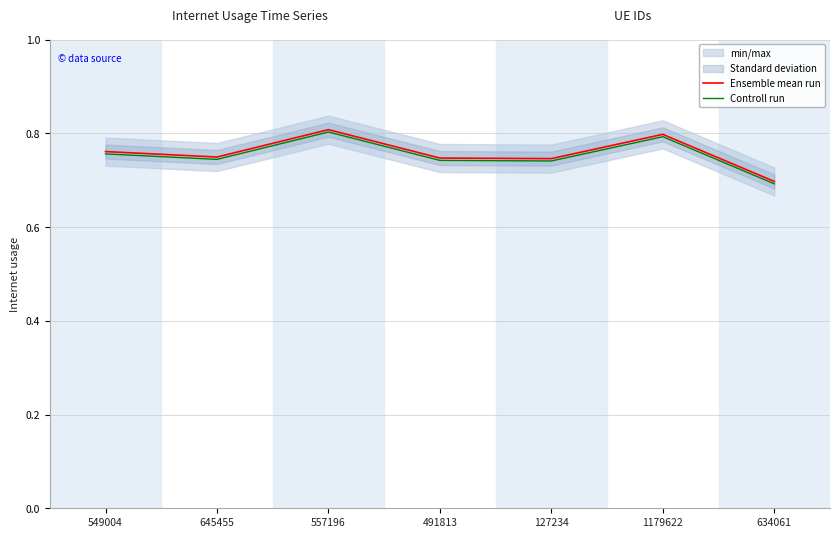

How many series are shown in this chart?

2